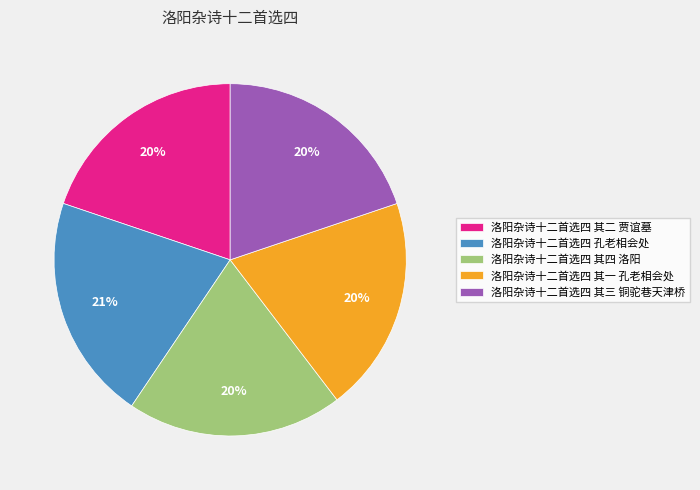

Combined, do 洛阳杂诗十二首选四 其二 贾谊墓 and 洛阳杂诗十二首选四 其三 铜驼巷天津桥 account for over 50%?

No